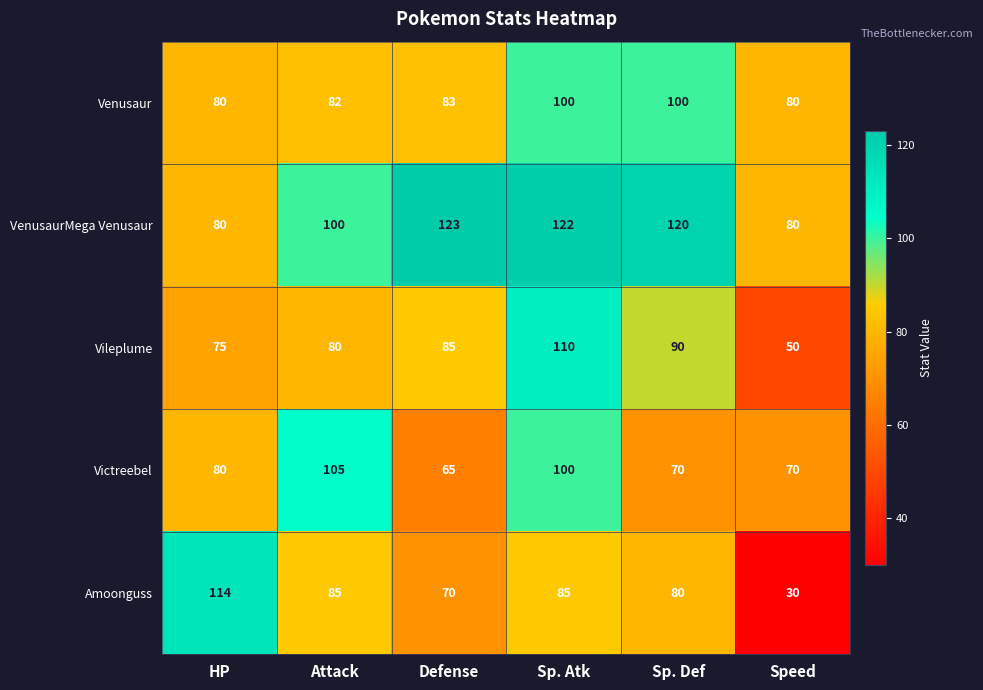

Read the Vileplume value at Speed.

50